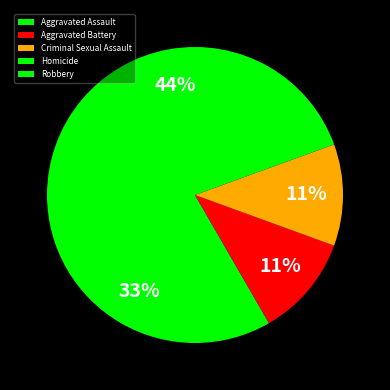

True or false: Criminal Sexual Assault accounts for 20% of the total.

False